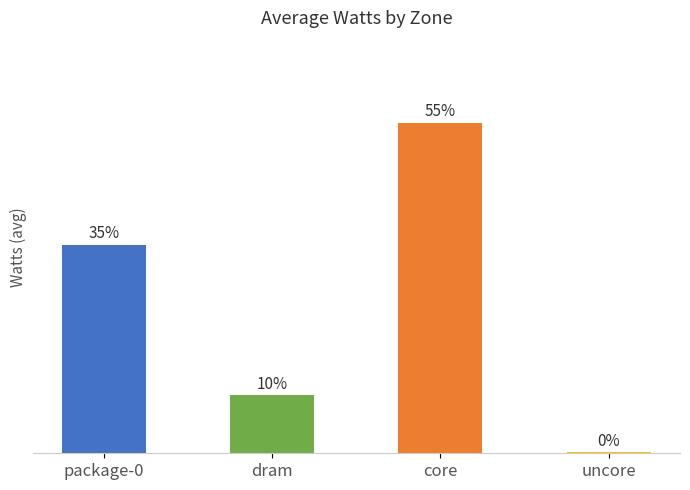

The chart shows a value of 0.0 at uncore. True or false?

False